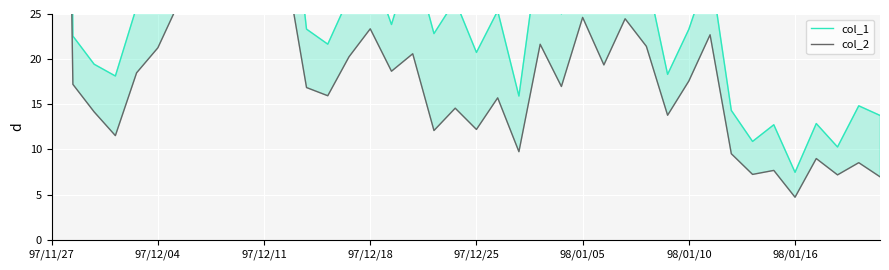

How many lines are shown in the chart?

2